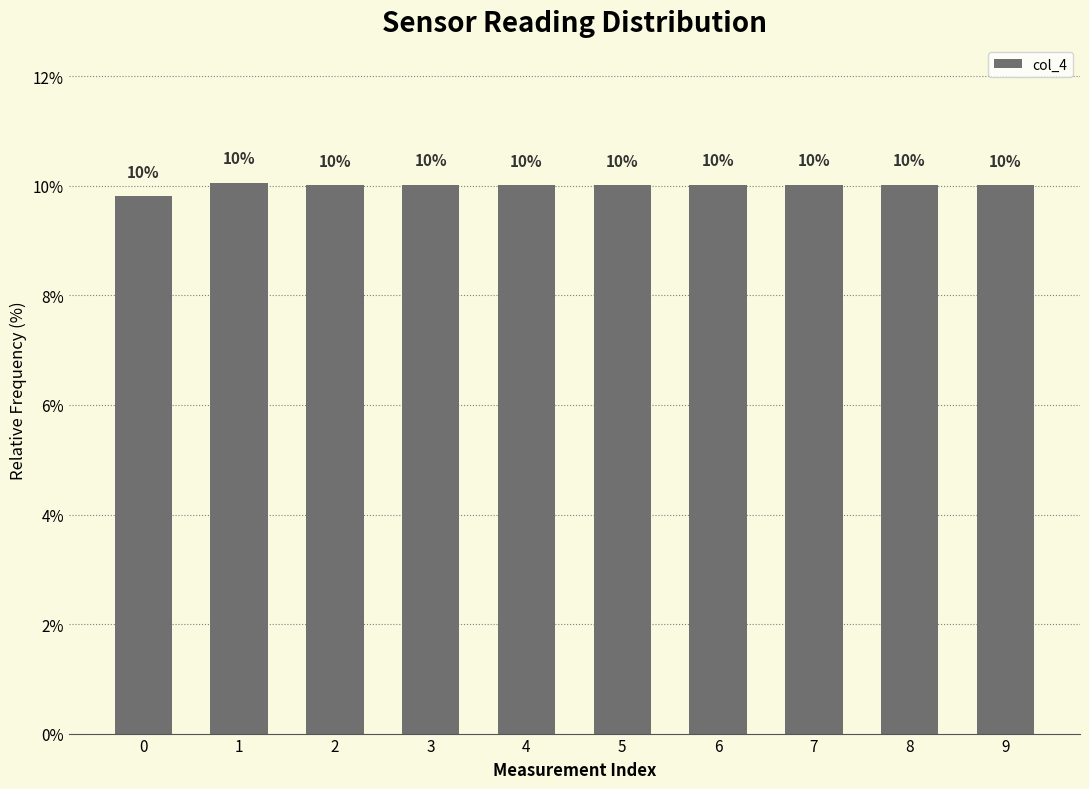

The value at 3 is 10.0. True or false?

True